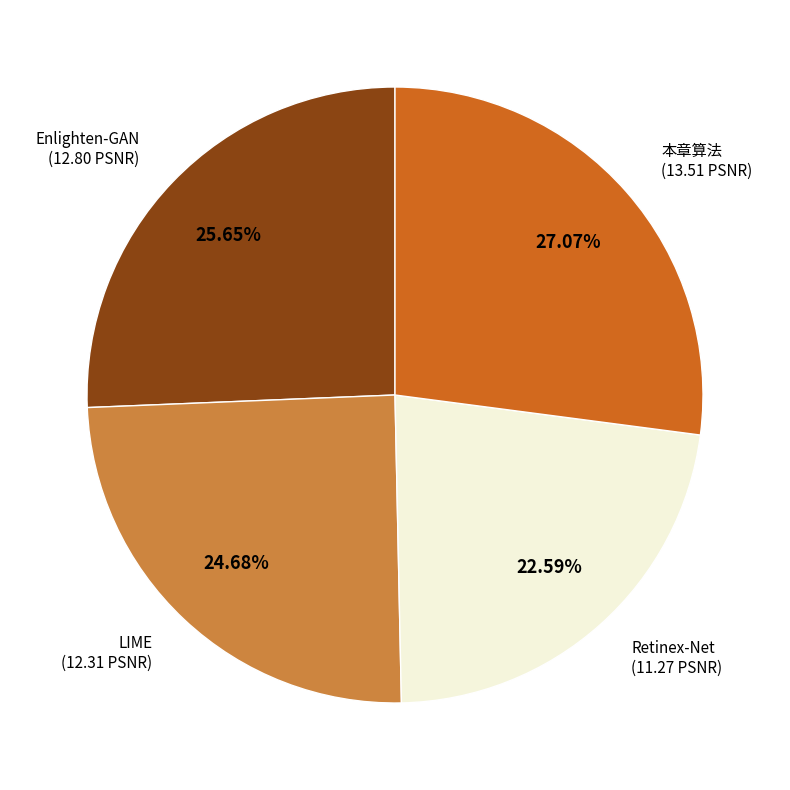

How many segments does this pie chart have?

4